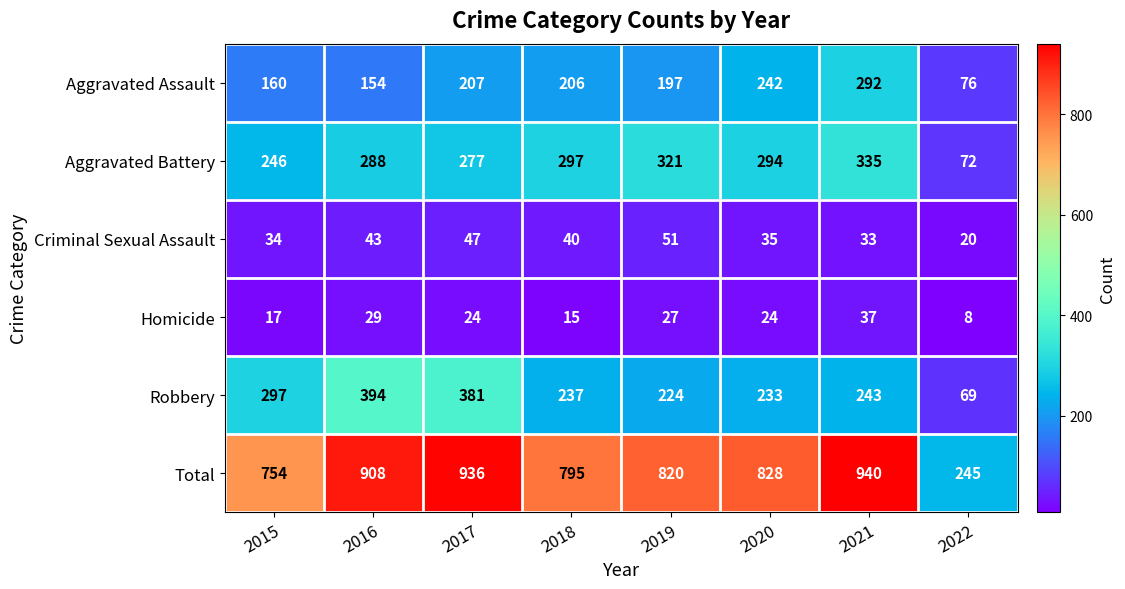

At which category is the sum across all series the highest?

2021